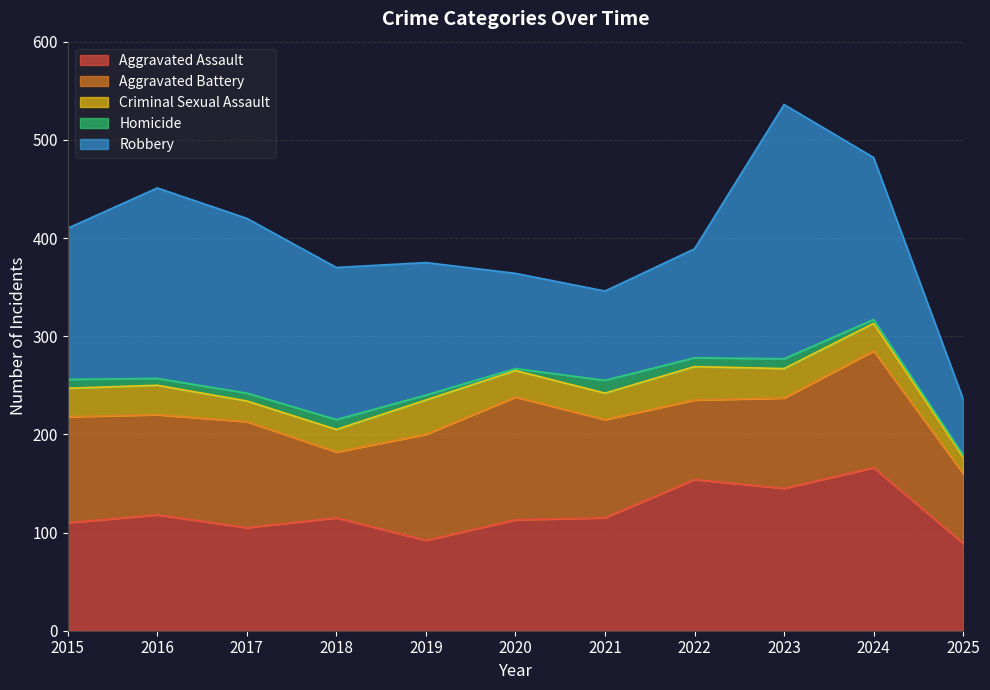

Is it true that Aggravated Battery equals 67 at 2018?

True